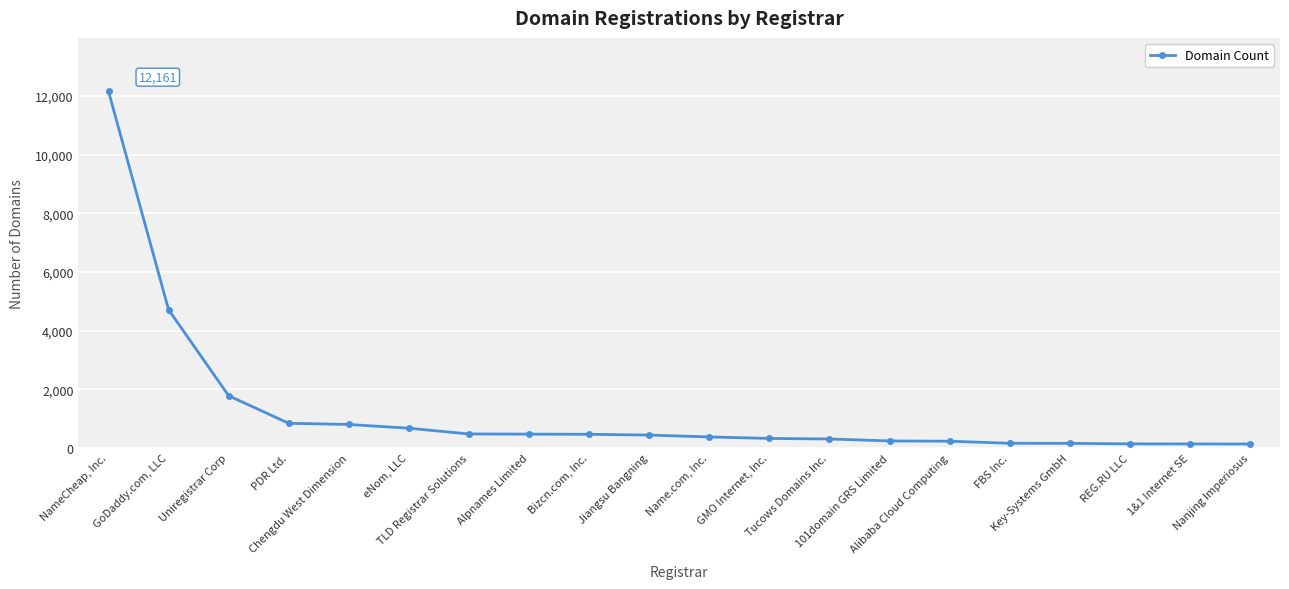

What is the ratio of the value at GMO Internet, Inc. to the value at Bizcn.com, Inc.?

0.7